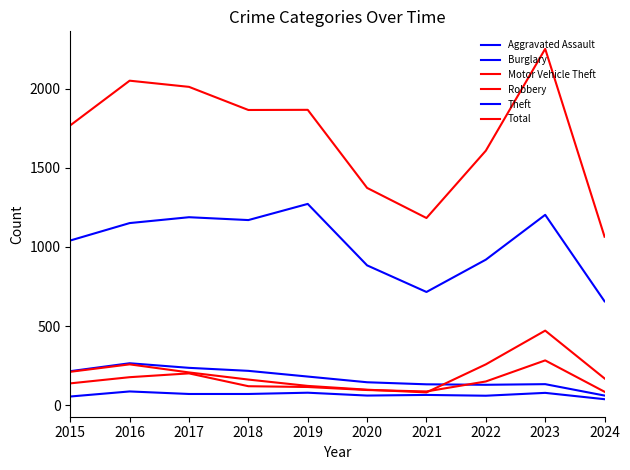

What is the difference between the Theft values at 2015 and 2023?

162